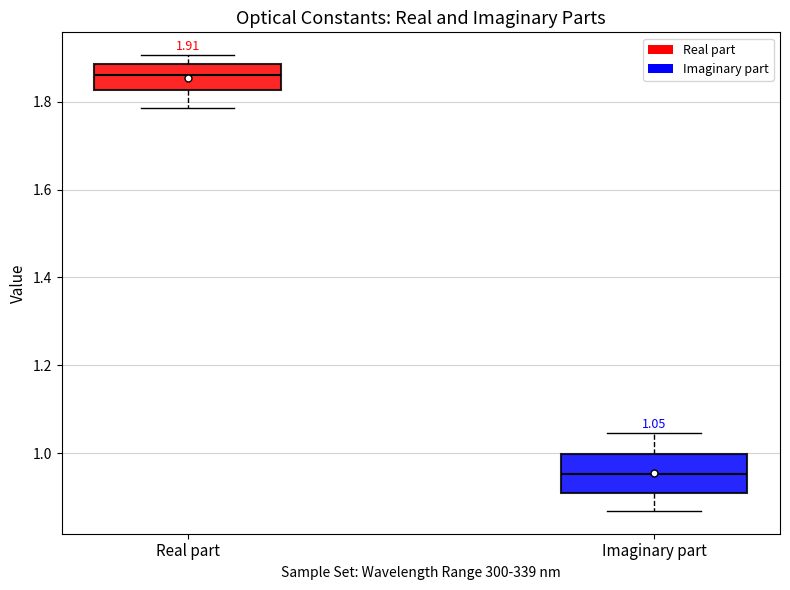

Which box is the tallest, from its lower edge to its upper edge?

Imaginary part